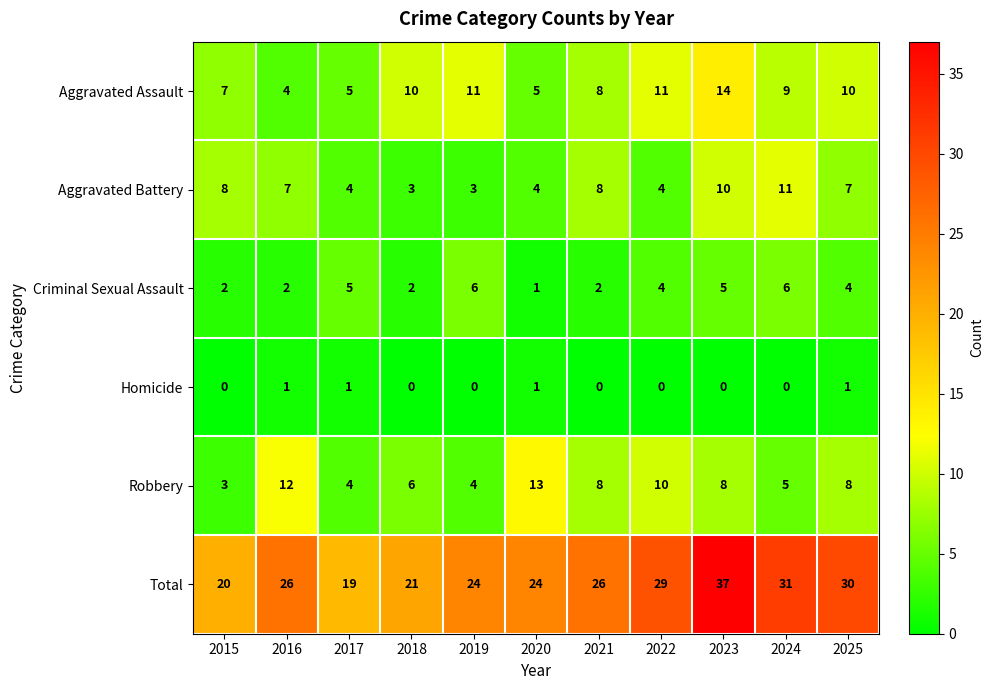

The Robbery series shows 5 at 2024. True or false?

True